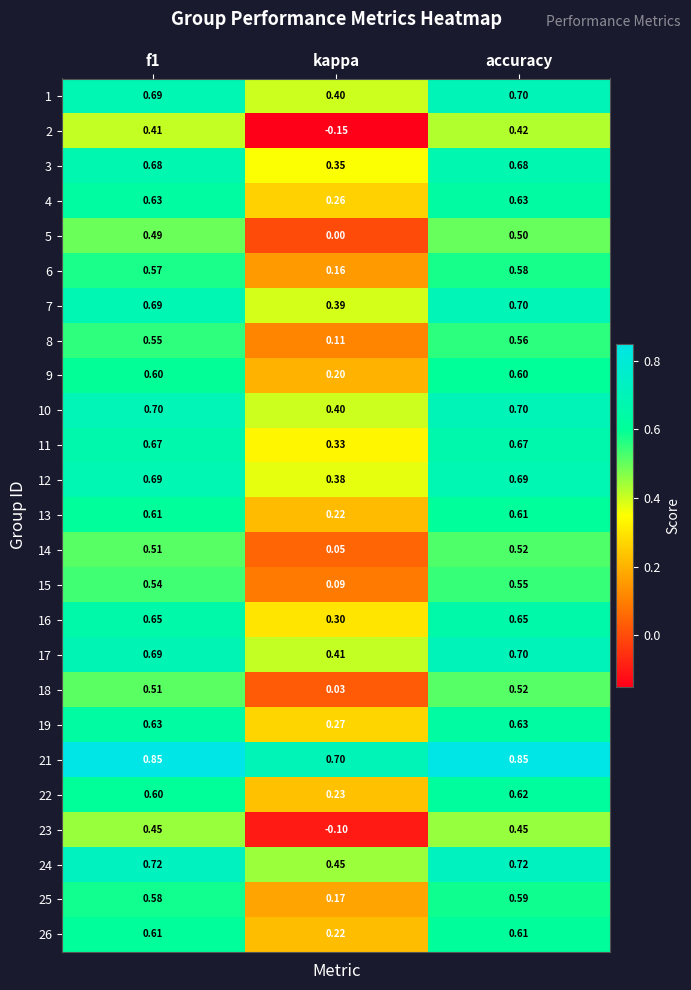

What is the difference between the highest and lowest values at f1?

0.4